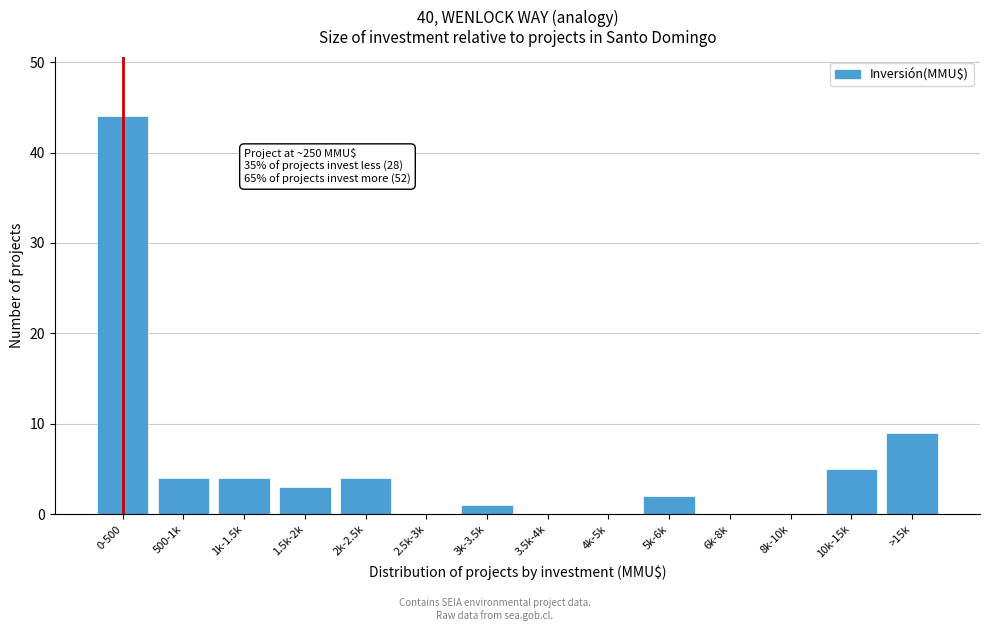

Reading left to right, transcribe all the data shown in this chart.

0-500=44	500-1k=4	1k-1.5k=4	1.5k-2k=3	2k-2.5k=4	2.5k-3k=0	3k-3.5k=1	3.5k-4k=0	4k-5k=0	5k-6k=2	6k-8k=0	8k-10k=0	10k-15k=5	>15k=9